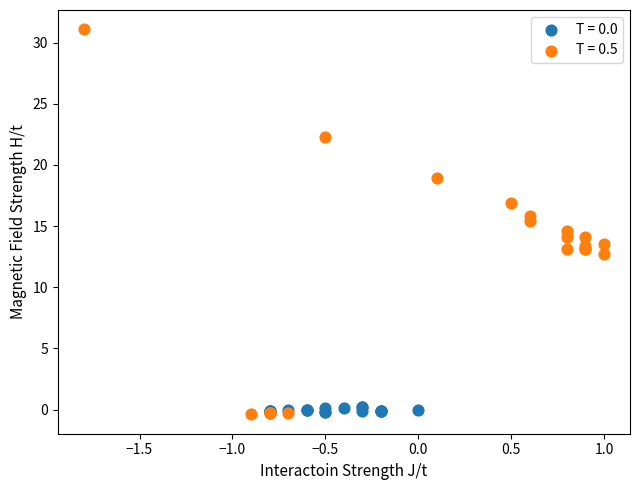

Which series has the widest spread of Y values?

T = 0.5